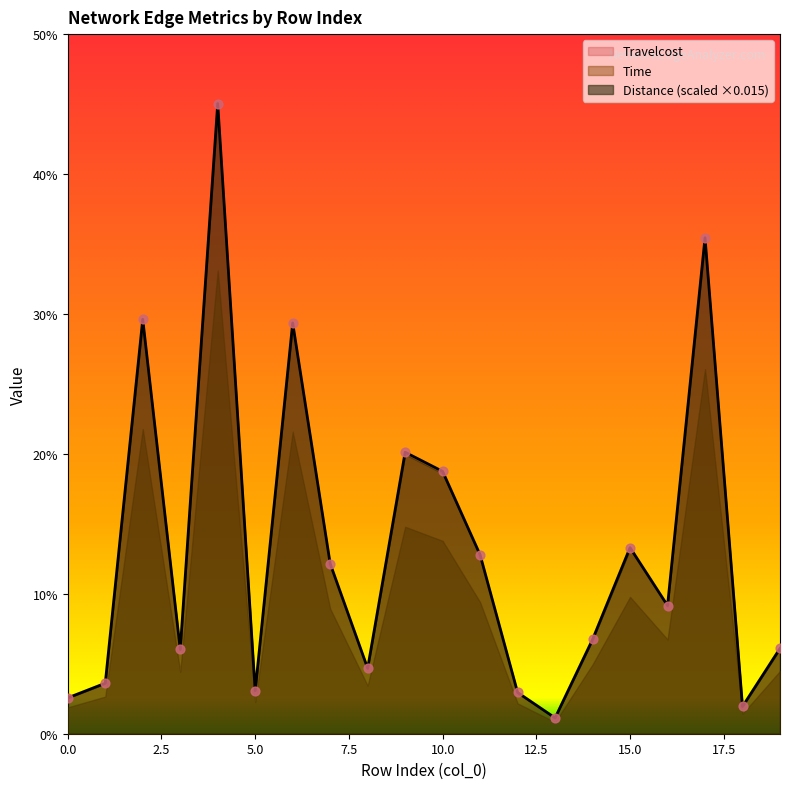

Which series reaches the minimum Y coordinate?

Distance